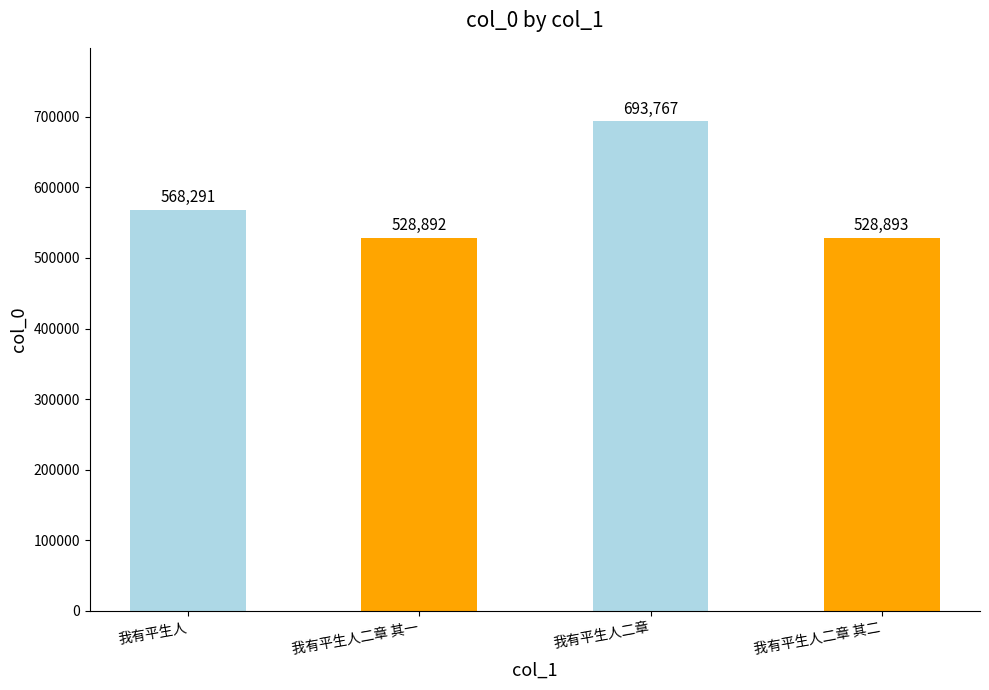

How many data points are less than 568291?

2